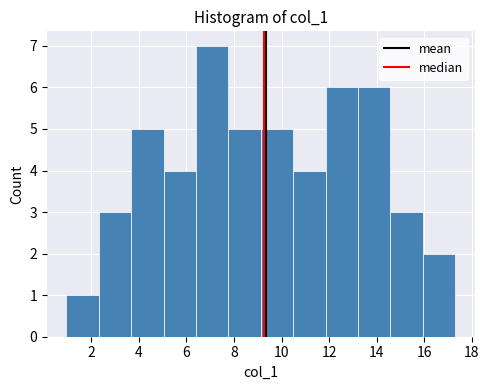

Reading left to right, list every bar in this chart as the range it spans on the x-axis followed by its height. Neither the bar edges nor the heights are printed on the chart, so give them approximately, as read against the axes.

1.0 to 2.4: 1
2.4 to 3.6: 3
3.6 to 5.0: 5
5.0 to 6.4: 4
6.4 to 7.8: 7
7.8 to 9.2: 5
9.2 to 10.4: 5
10.4 to 11.8: 4
11.8 to 13.2: 6
13.2 to 14.6: 6
14.6 to 16.0: 3
16.0 to 17.2: 2